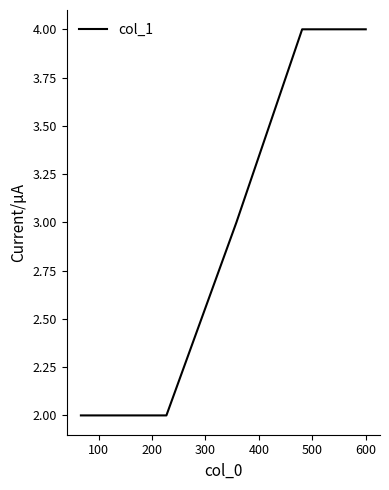

What is the sum of all values?

17